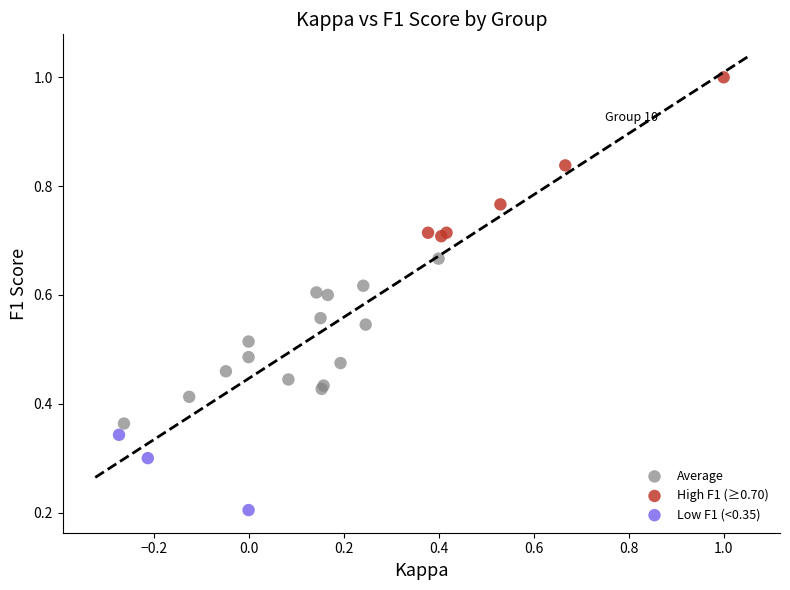

Which series has the largest Y range (max minus min)?

Average